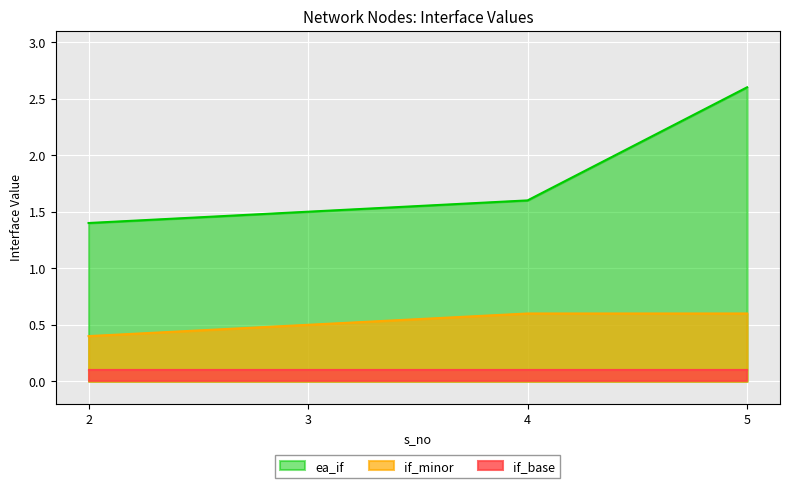

Reading left to right, what are all the values shown in this chart?

2=1.4	3=1.5	4=1.6	5=2.6